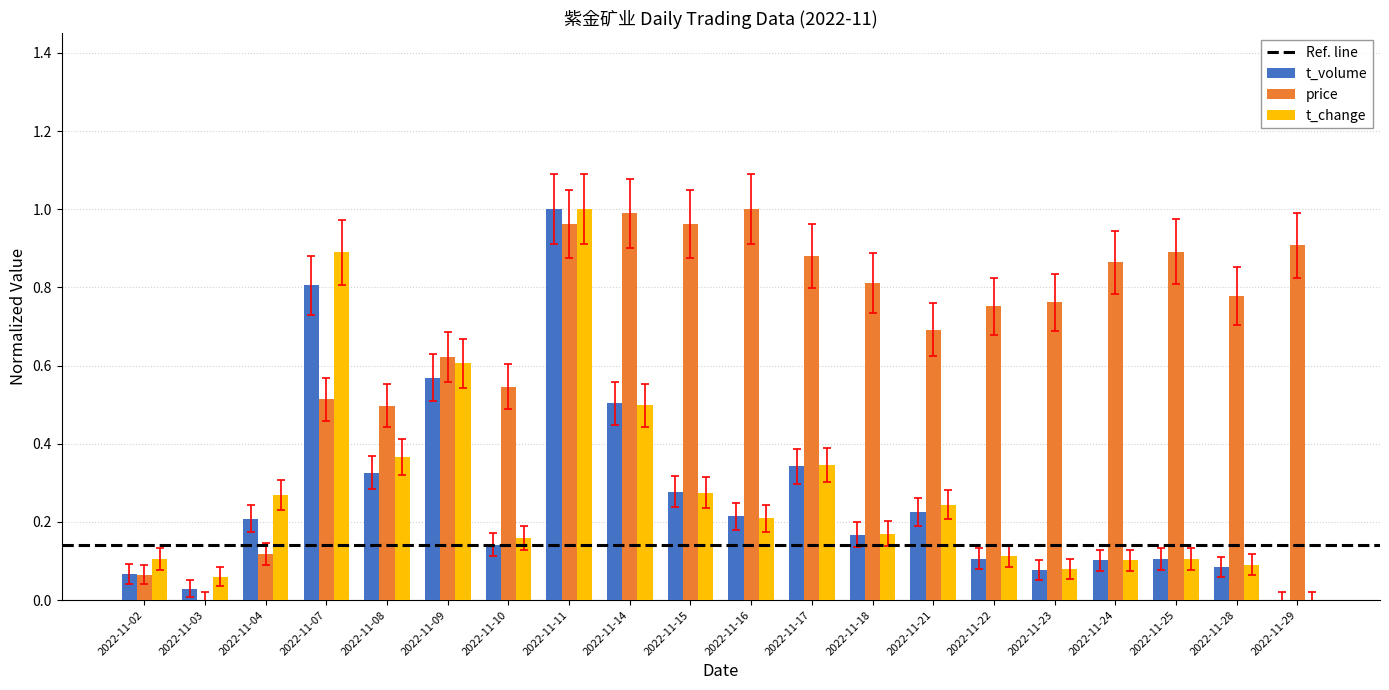

Which category has the highest value in the t_volume series?

2022-11-11